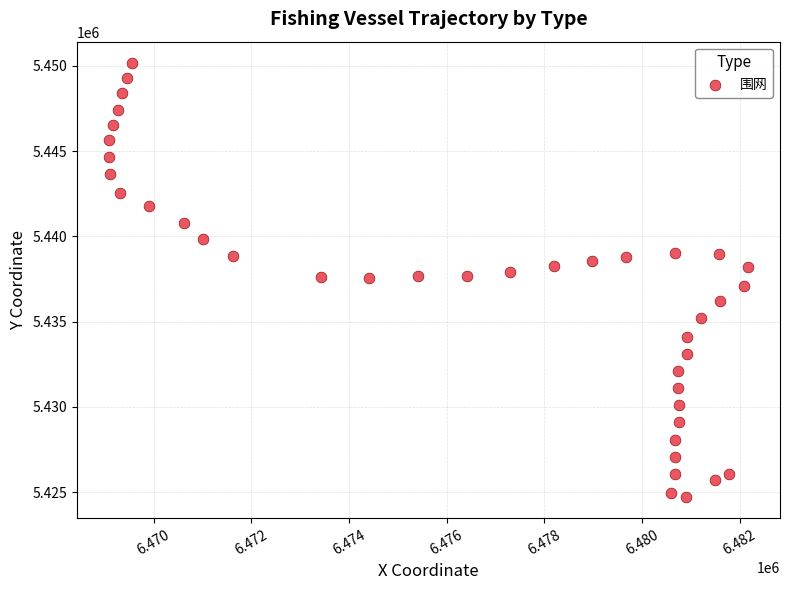

What is the range of X values (max minus min)?

13084.6